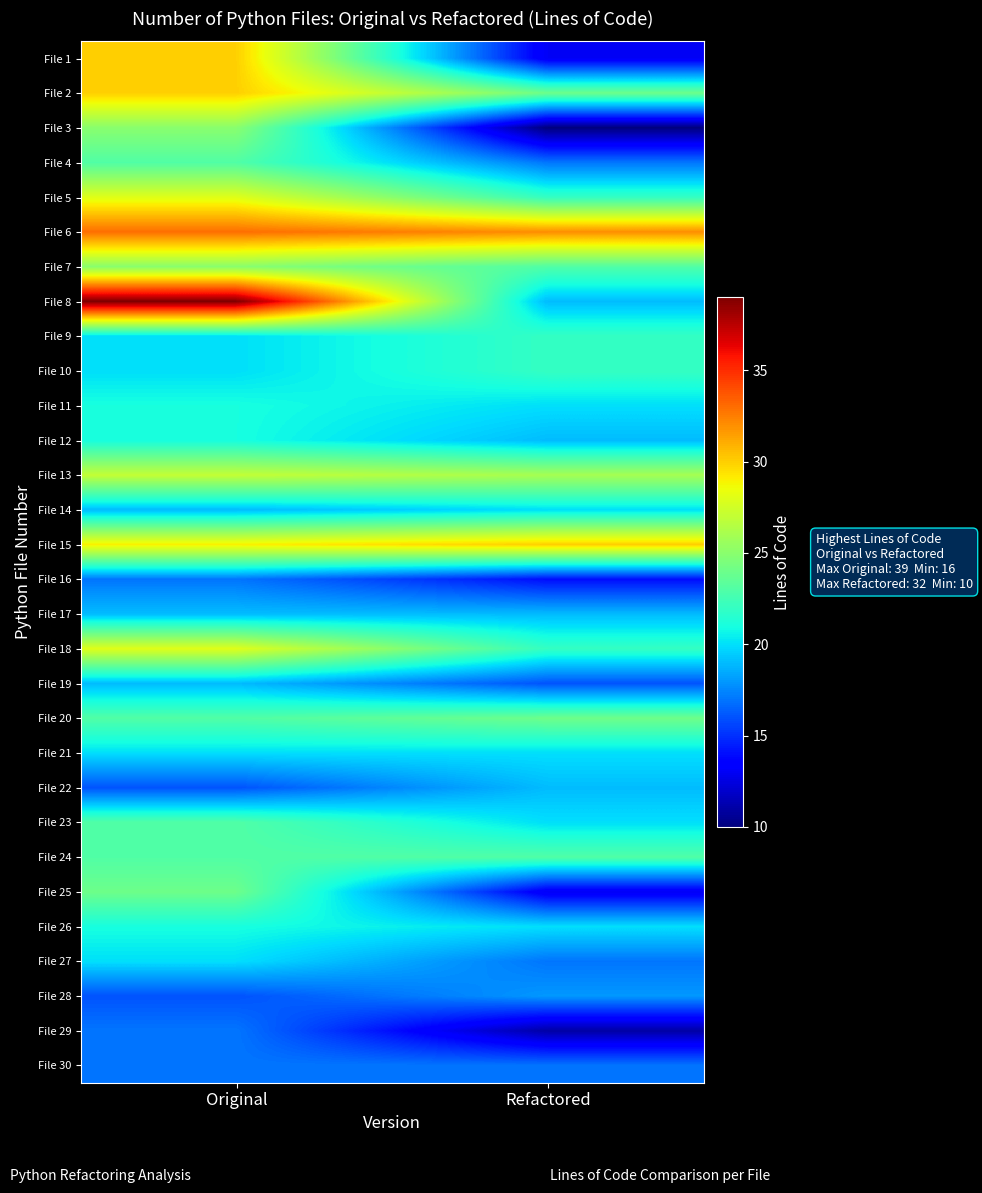

At how many categories does at least one series exceed 35?

1